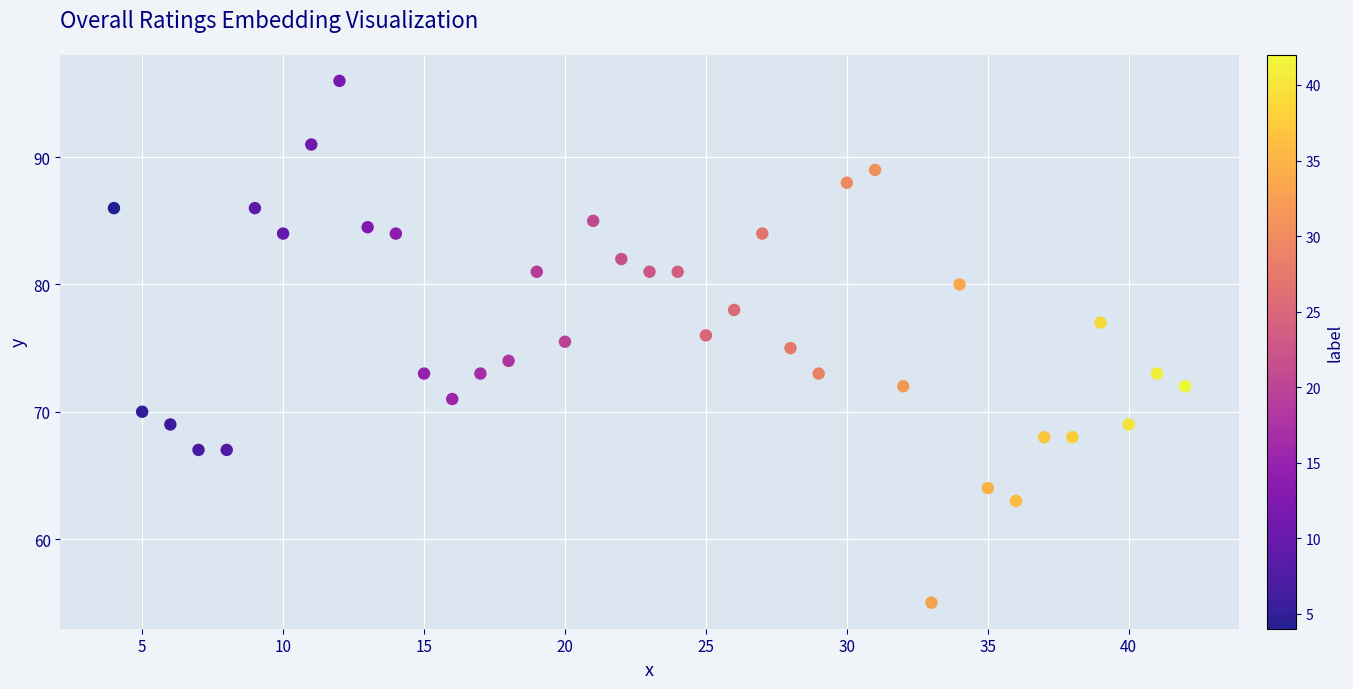

What is the range of X values (max minus min)?

38.0